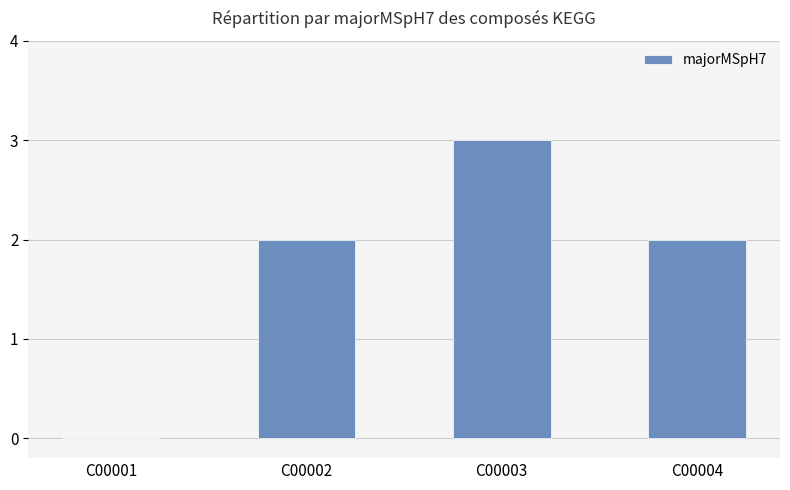

Reading left to right, what are all the values shown in this chart?

C00001=0	C00002=2	C00003=3	C00004=2